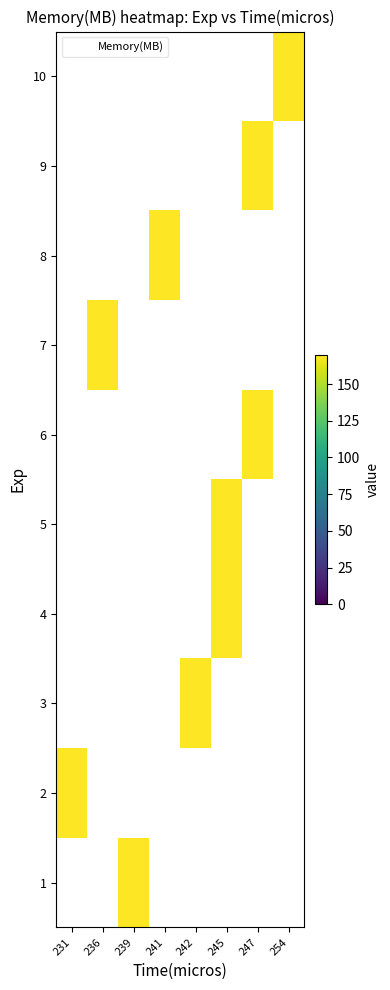

Which category has the highest value in the 1 series?

231